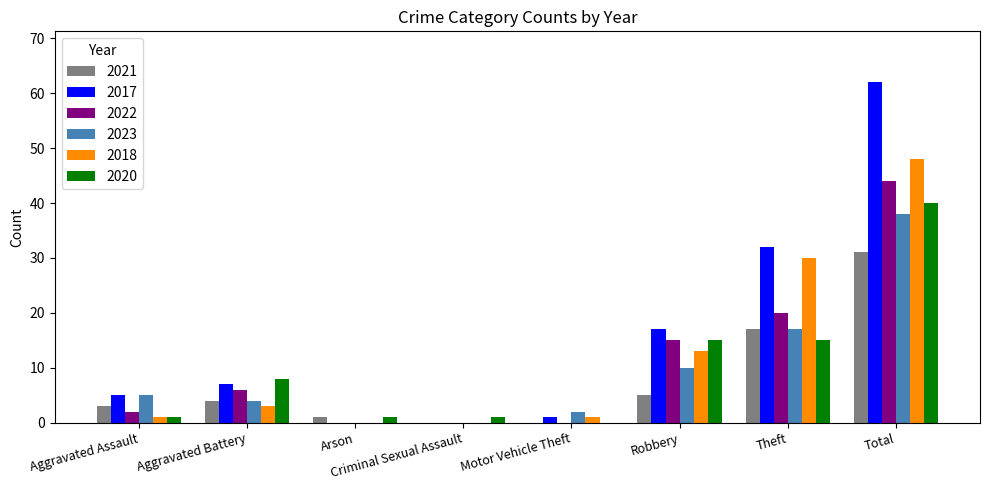

What is the sum of the 2020 values at Criminal Sexual Assault and Aggravated Assault?

2